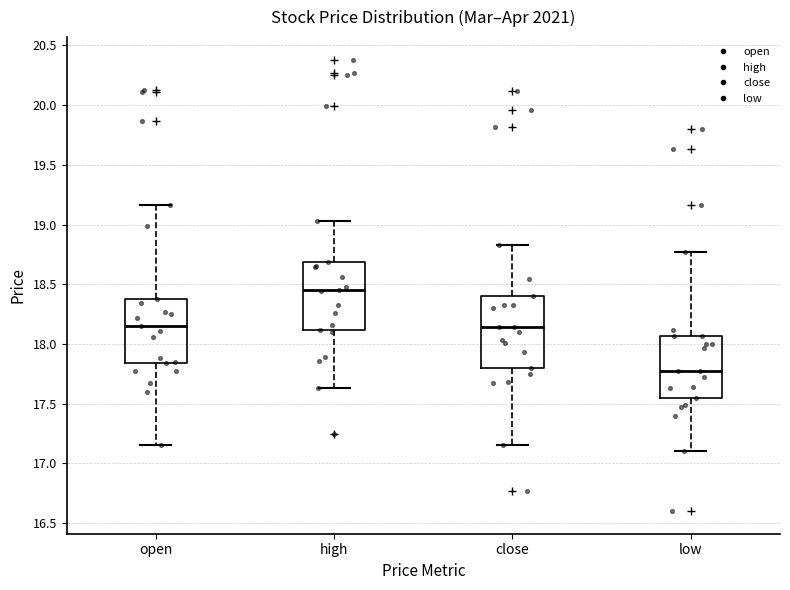

Reading left to right, transcribe this box plot: for each box, give where its median line is, the range the box spans, and where its two whiskers end, as read against the y-axis. The values are not printed on the chart, so give them approximately, as read against the axis.

open: median 18.15, box 17.85 to 18.40, whiskers 17.15 to 19.15
high: median 18.45, box 18.10 to 18.70, whiskers 17.65 to 19.05
close: median 18.15, box 17.80 to 18.40, whiskers 17.15 to 18.85
low: median 17.75, box 17.55 to 18.05, whiskers 17.10 to 18.75